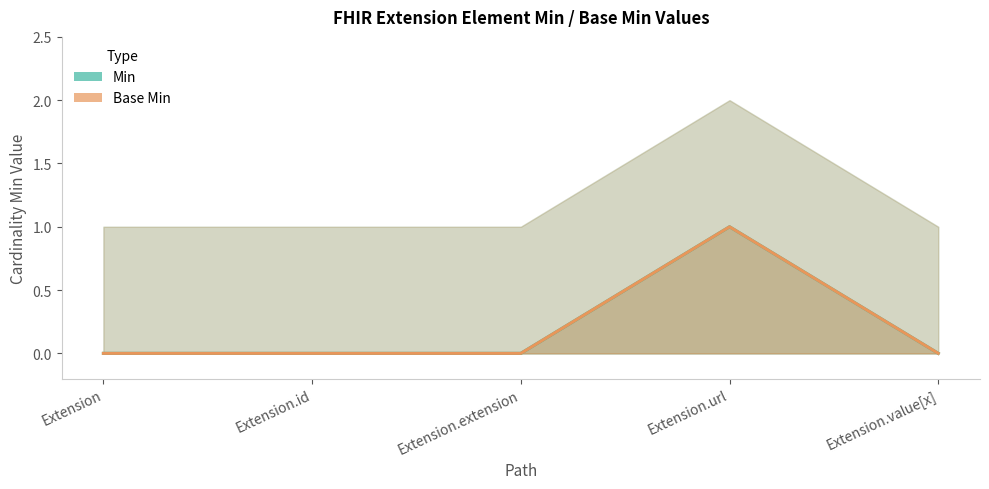

Reading left to right, extract all data points from this chart.

Min: Extension=0	Extension.id=0	Extension.extension=0	Extension.url=1	Extension.value[x]=0
Base Min: Extension=0	Extension.id=0	Extension.extension=0	Extension.url=1	Extension.value[x]=0